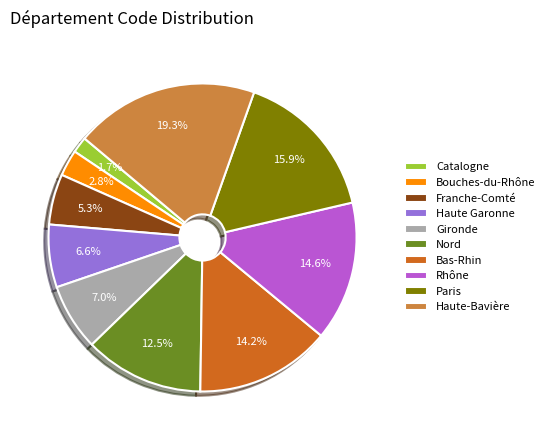

Approximately how many times larger is the value at Nord compared to Gironde?

1.8